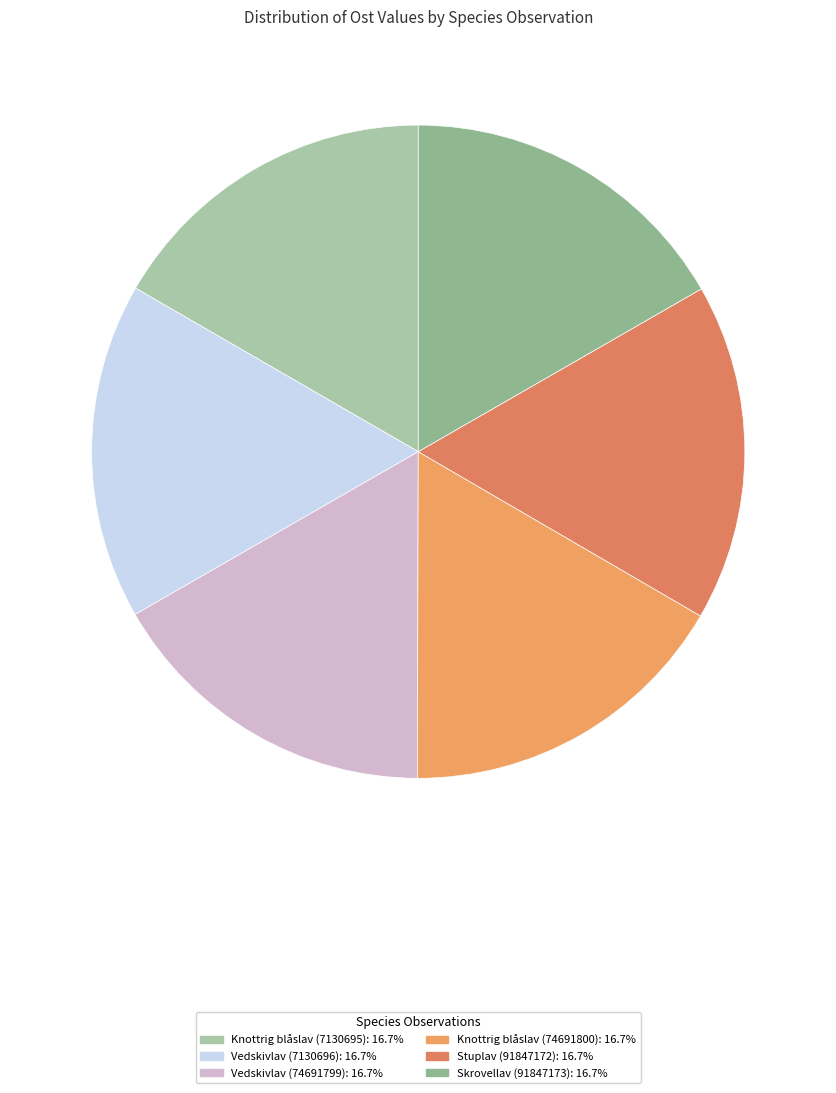

How many segments does this pie chart have?

6